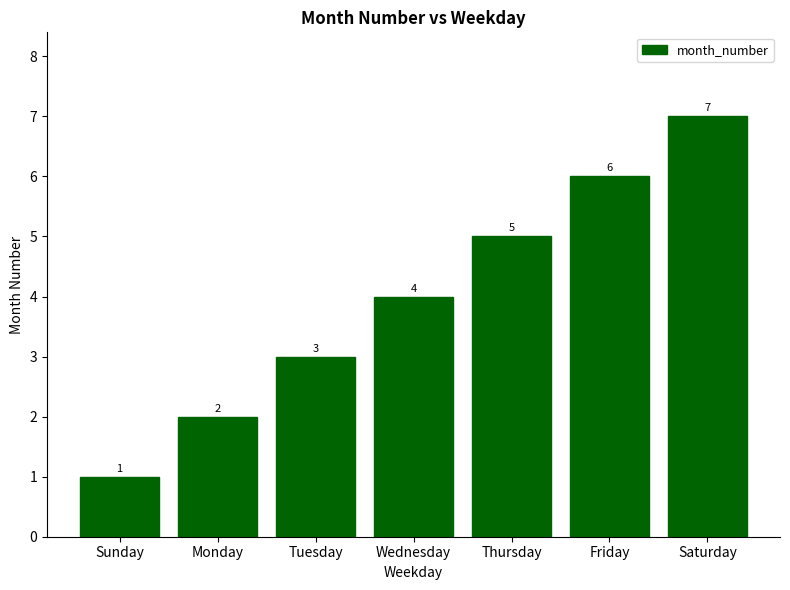

True or false: the data shows 6 at Friday.

True